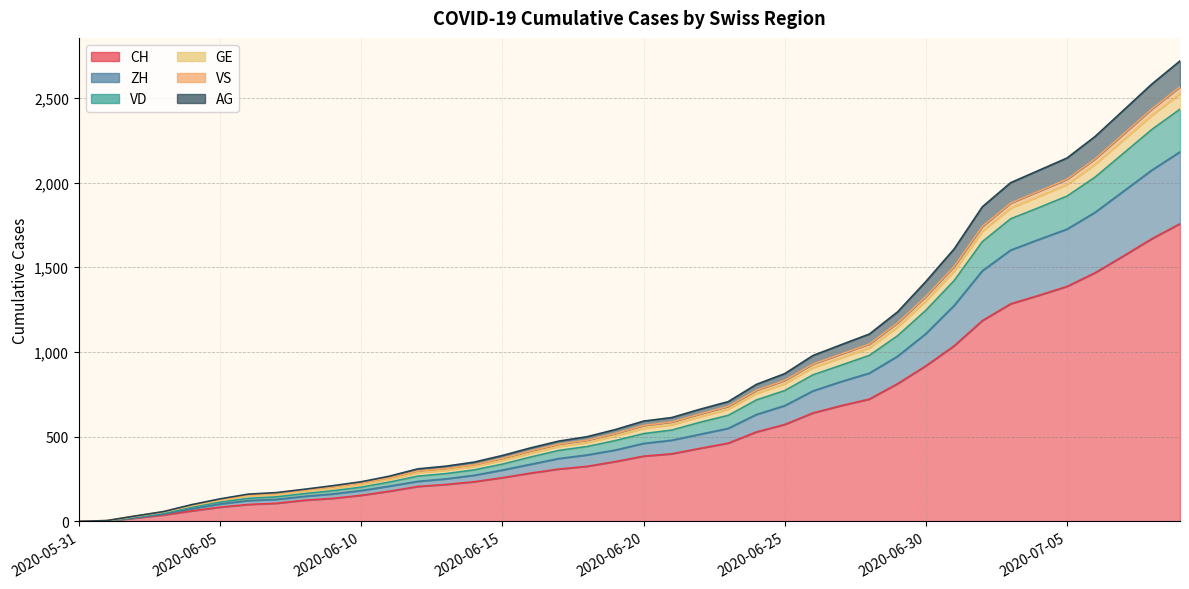

How many positive values does the AG series have?

39